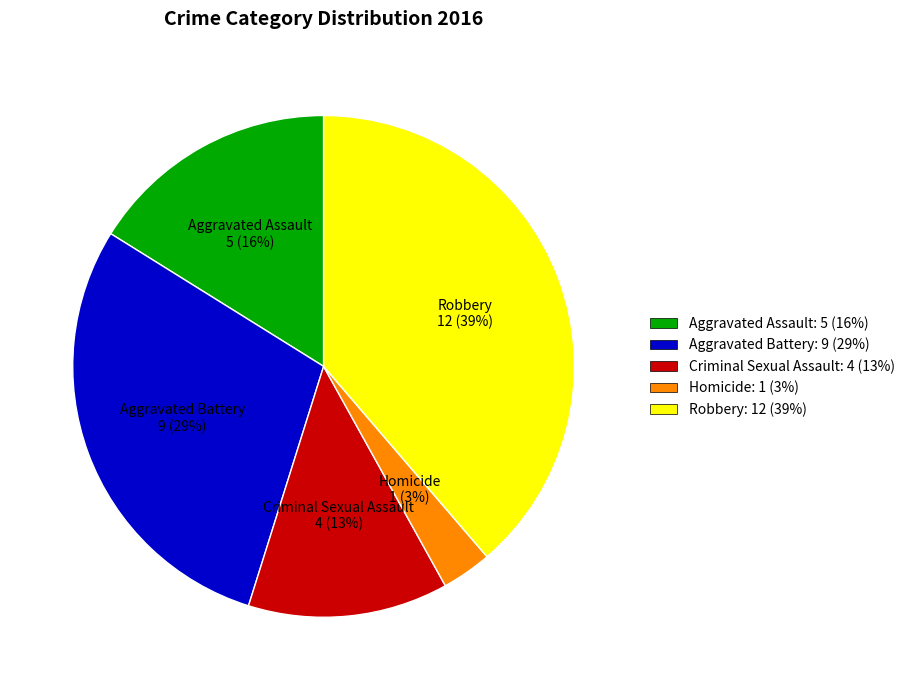

Does any single category account for the majority?

No